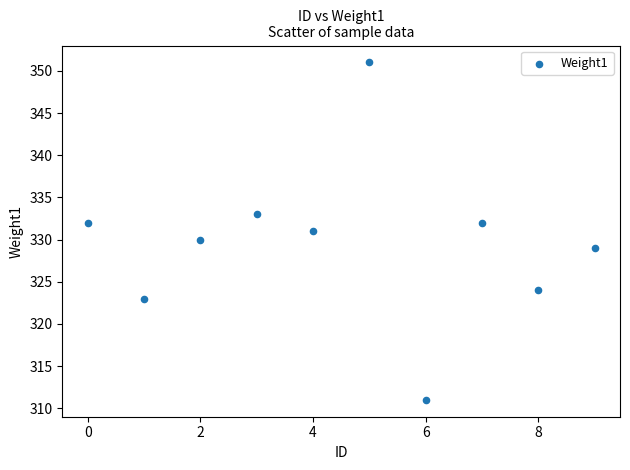

What is the average Y value?

330